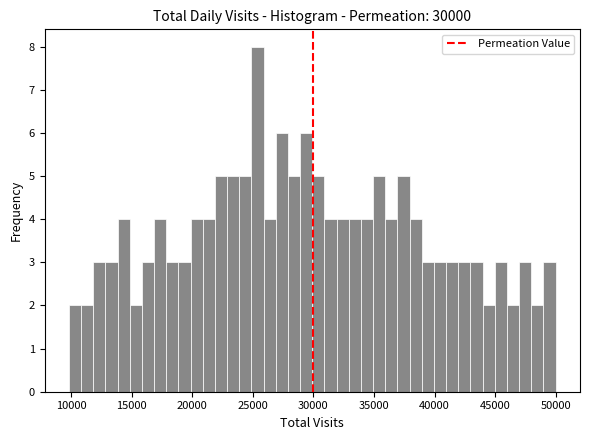

Around what value on the x-axis is the tallest bar? Give the approximate position of its centre, as read against the axis.

25500